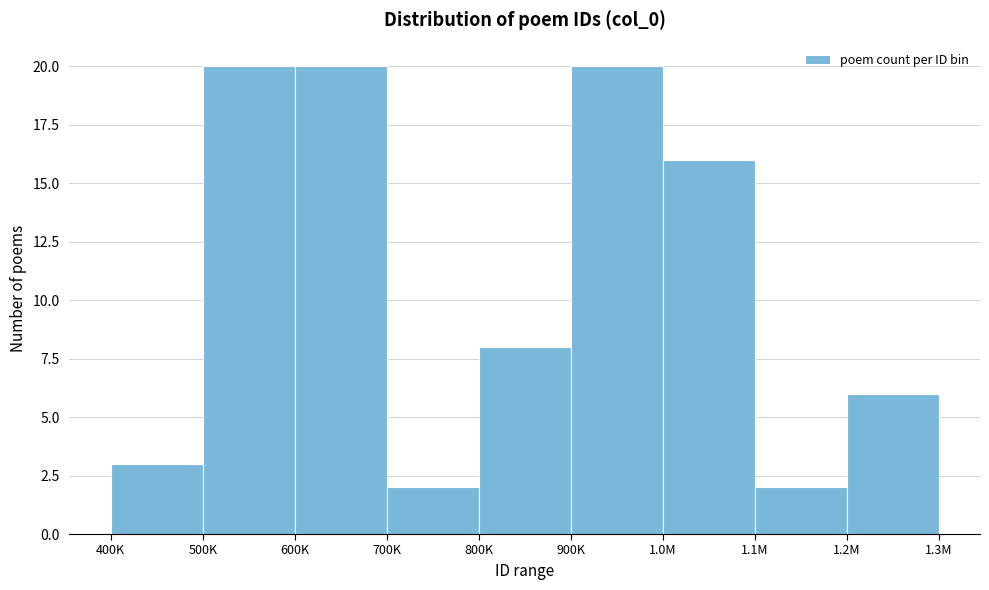

Reading right to left, list all the values displayed in this chart.

6	2	16	20	8	2	20	20	3